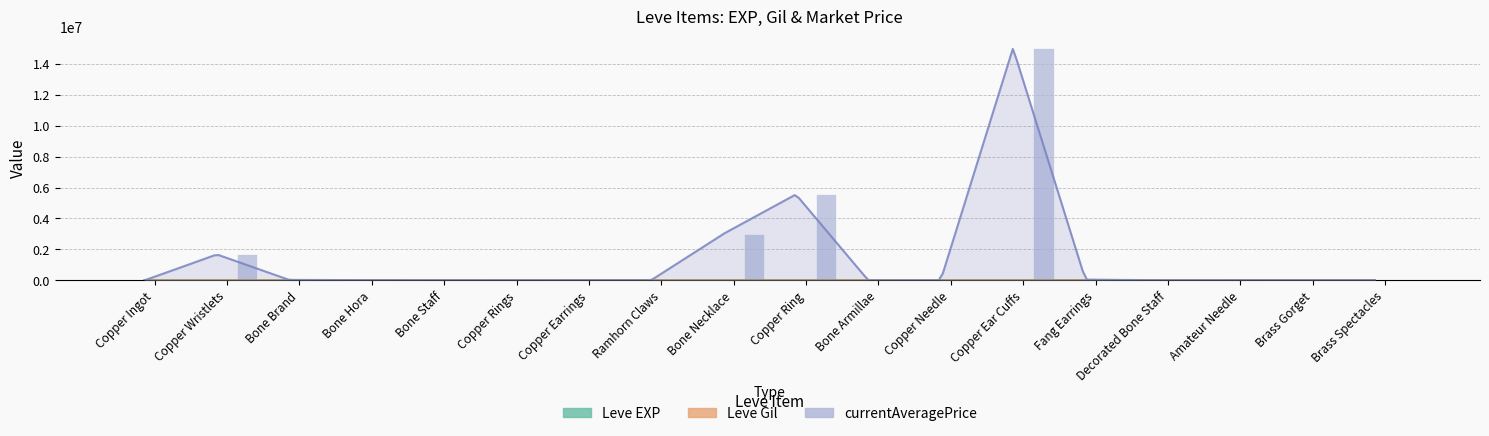

Rank the categories by Leve EXP value from lowest to highest.

Copper Wristlets, Bone Brand, Copper Ingot, Bone Staff, Copper Rings, Bone Hora, Bone Armillae, Ramhorn Claws, Amateur Needle, Bone Necklace, Copper Earrings, Copper Ring, Copper Needle, Brass Spectacles, Fang Earrings, Decorated Bone Staff, Copper Ear Cuffs, Brass Gorget